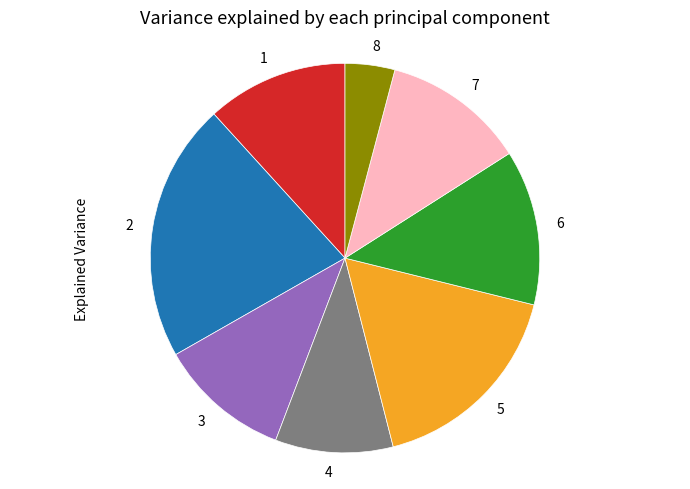

Is the sum of 8 and 7 greater than half?

No